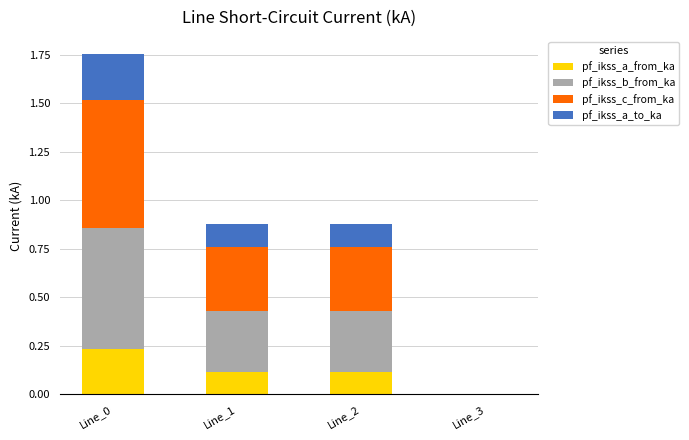

At which category is the sum across all series the highest?

Line_0